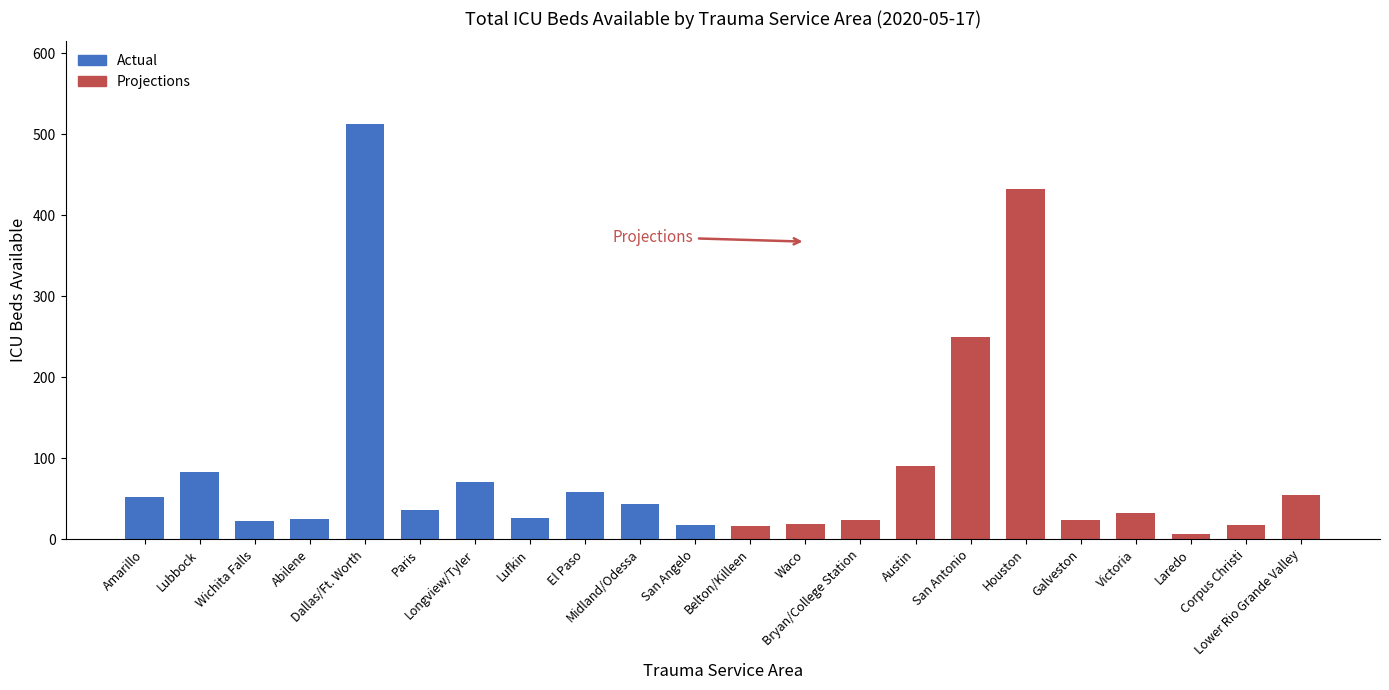

The value of Actual at Amarillo is 52. True or false?

True